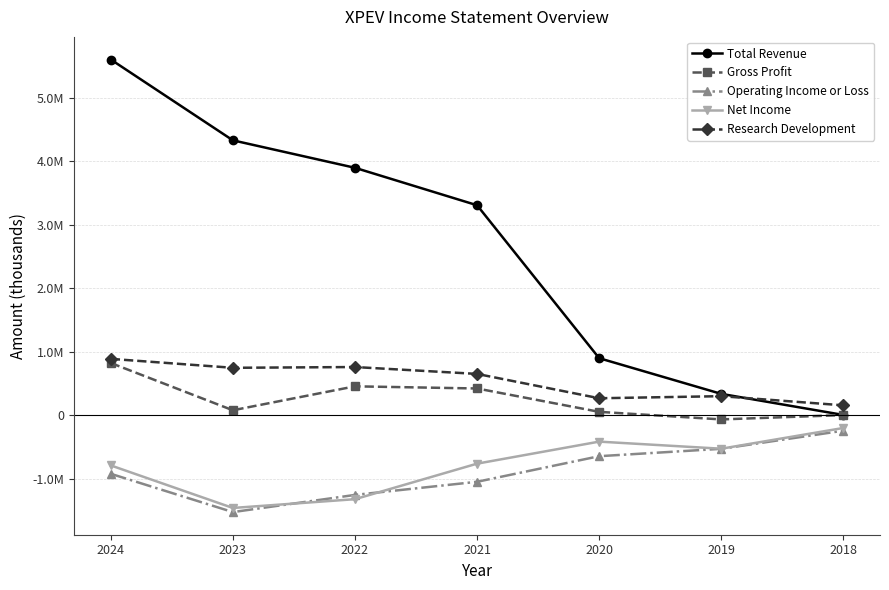

Between 2022 and 2020, which series saw the biggest shift?

Total Revenue